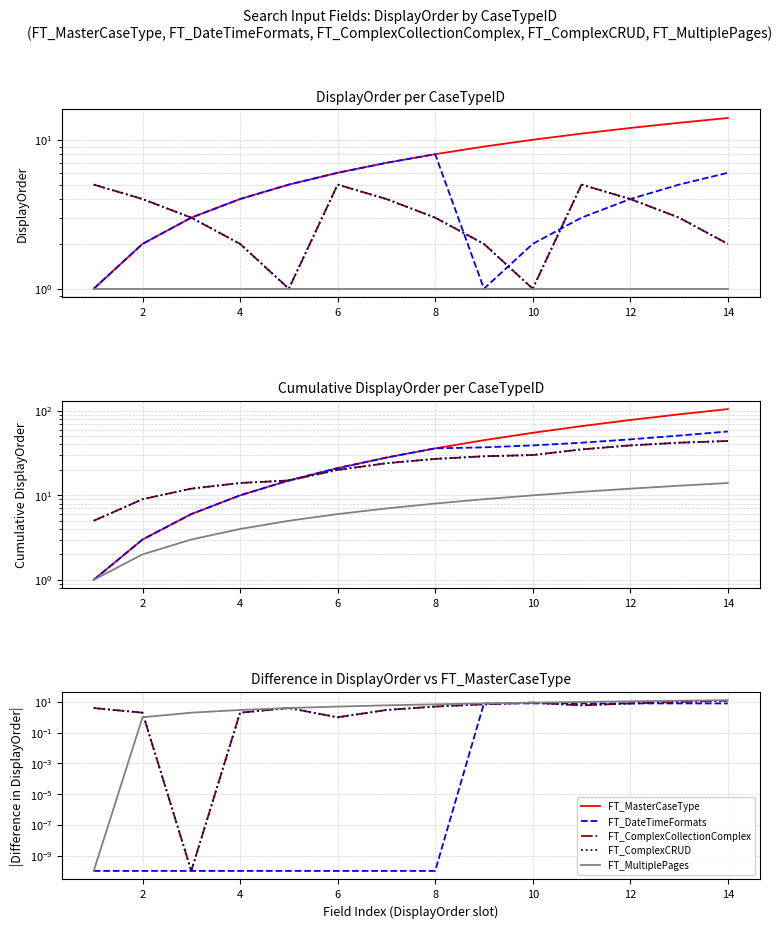

True or false: FT_ComplexCRUD and FT_ComplexCollectionComplex cross at least once.

False